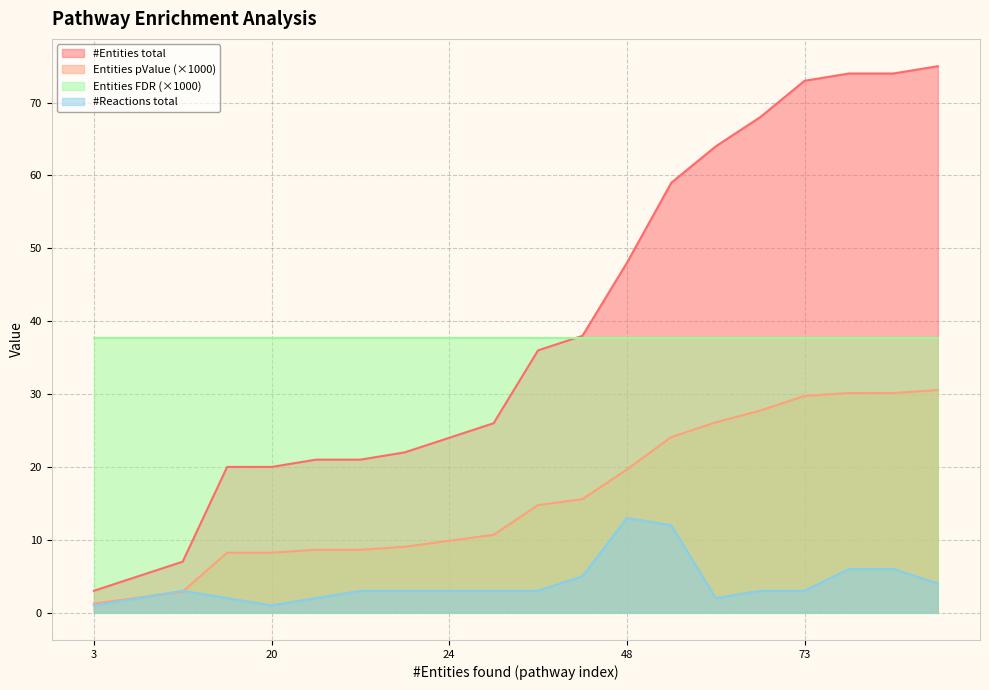

What is the maximum value shown in the chart?

75.0